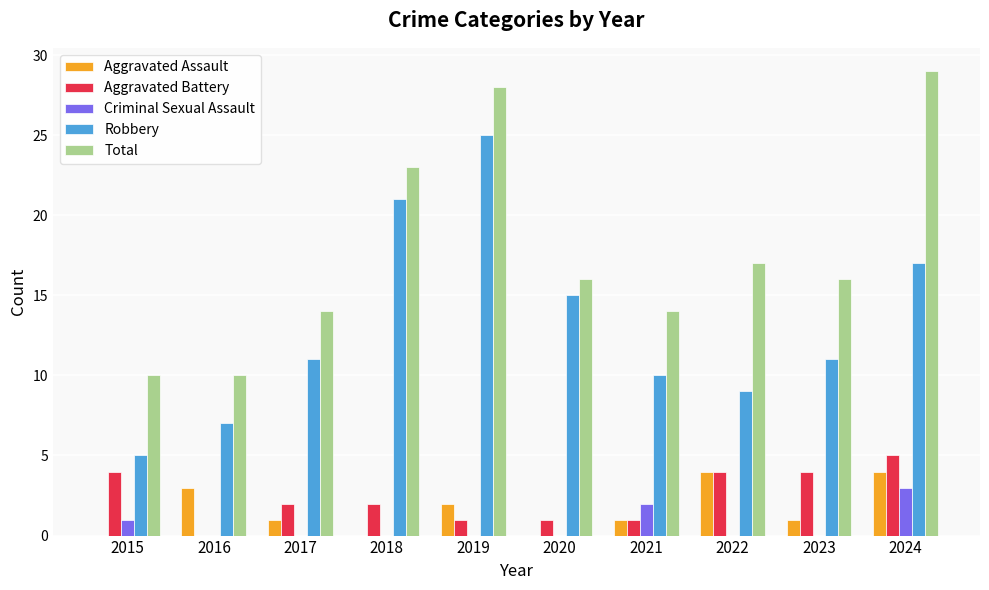

What is the spread (max minus min) of values at 2024?

26